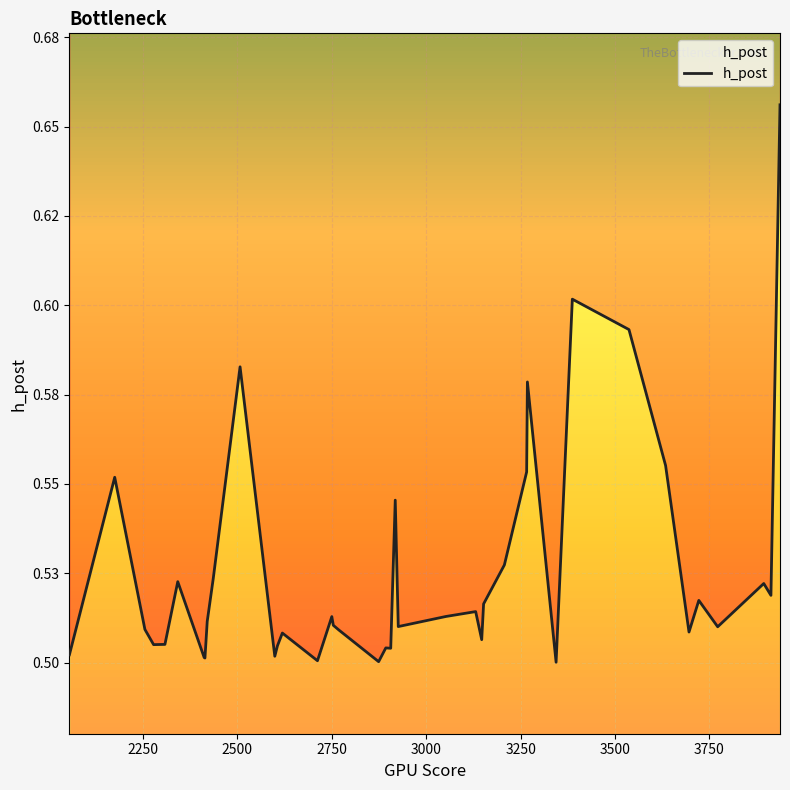

How many values are between 0 and 1?

40